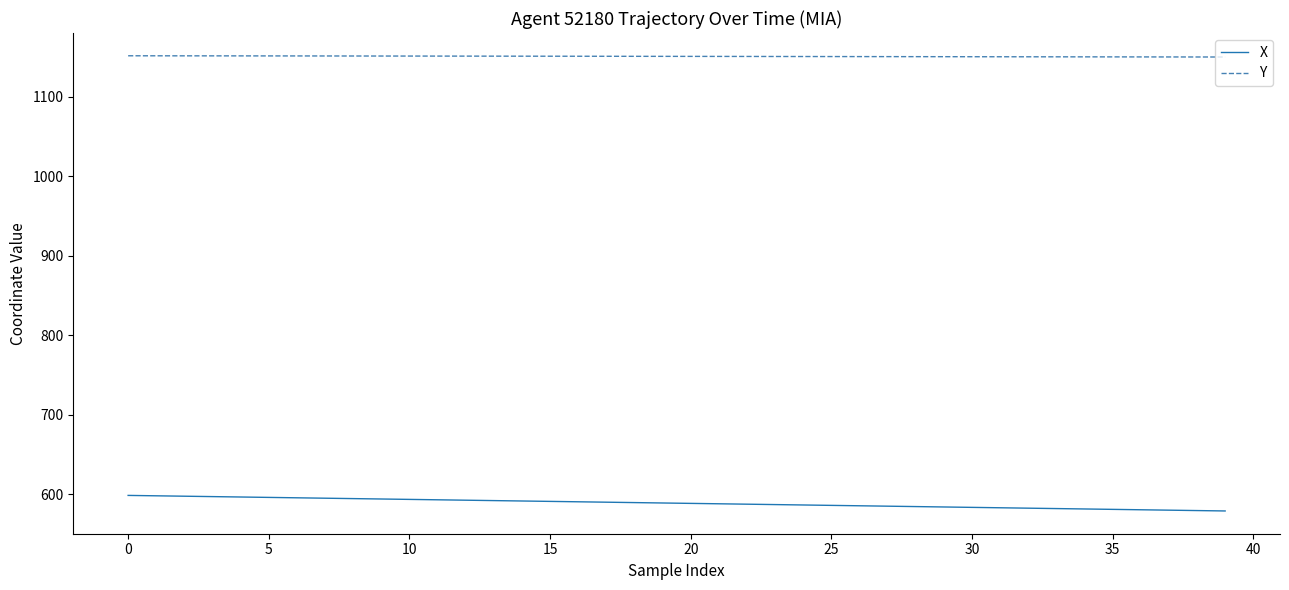

Which series has the largest total across all categories?

Y